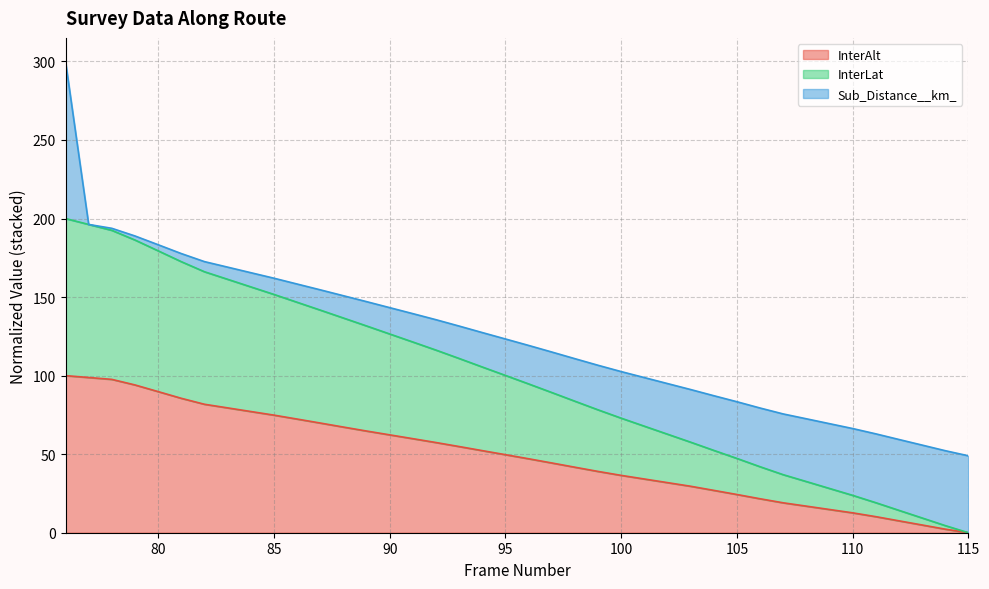

What are all the series names shown in the legend?

InterAlt, InterLat, Sub_Distance__km_